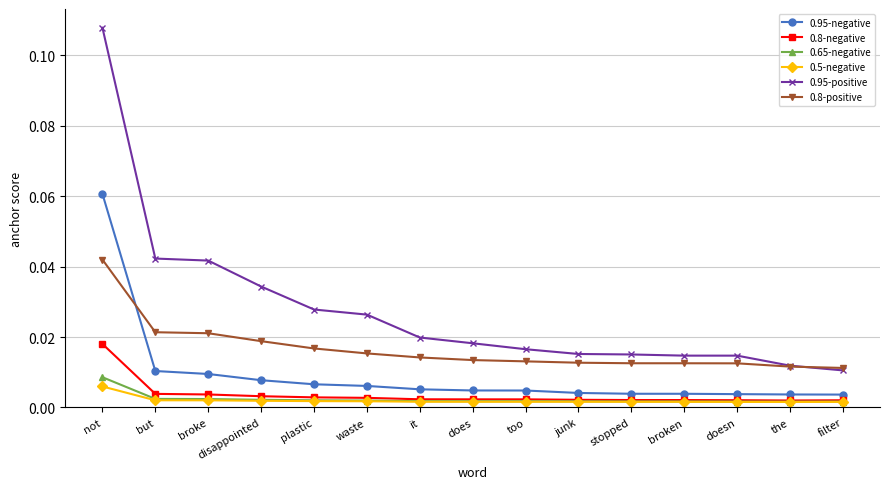

What is the label of the 6th point from the left?

waste